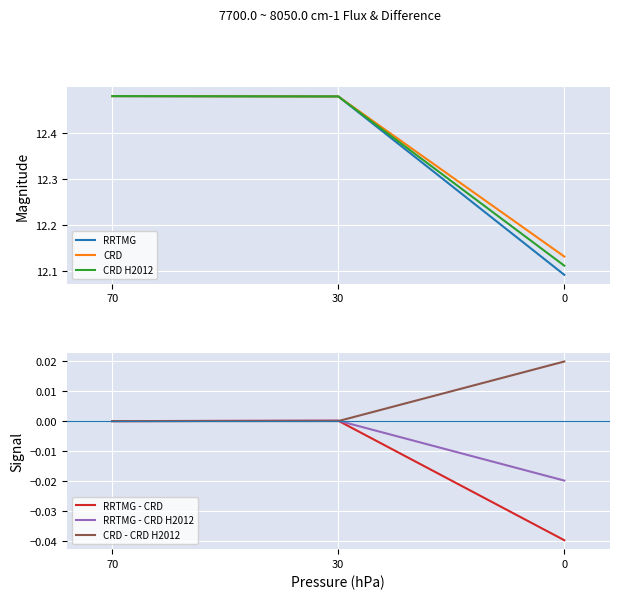

How many values in the RRTMG - CRD series are below 0?

1